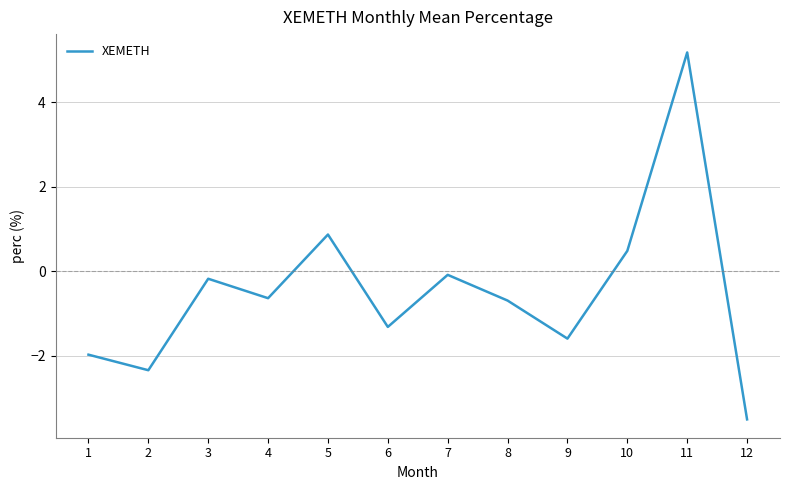

What is the difference between the maximum and minimum values?

8.7